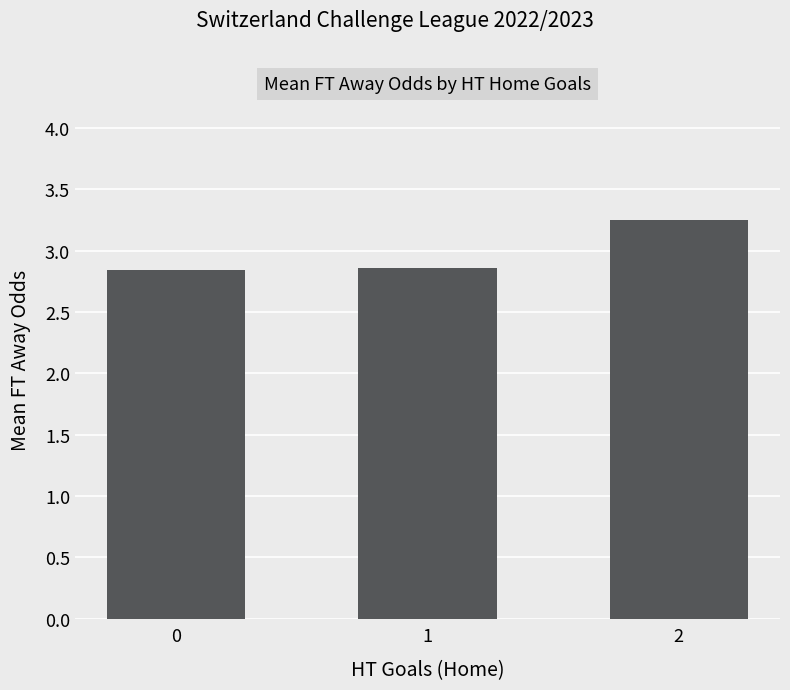

What is the sum of all values?

9.0